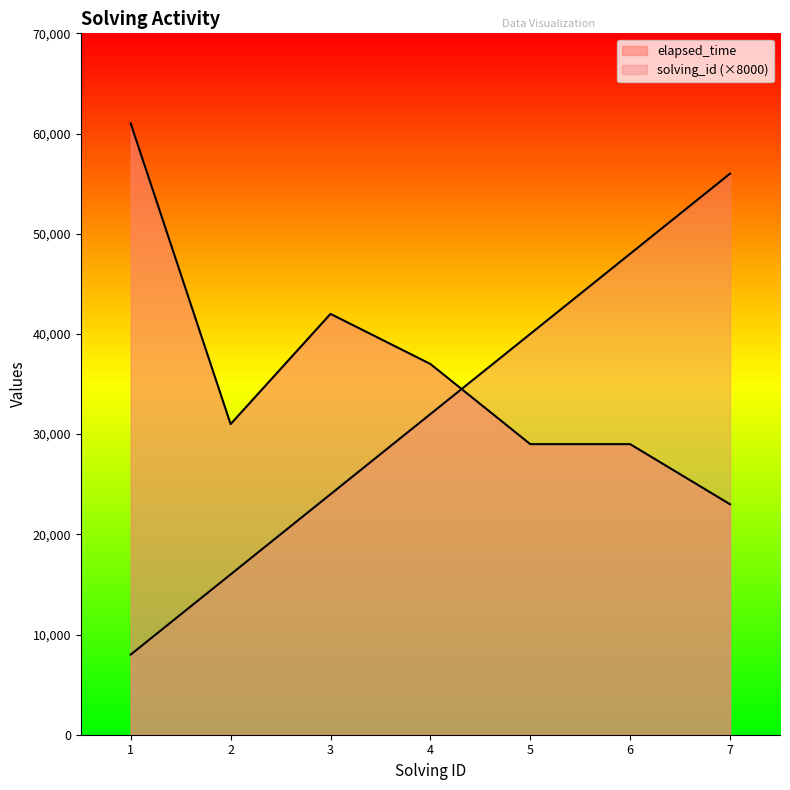

How many times do solving_id and elapsed_time cross each other?

1